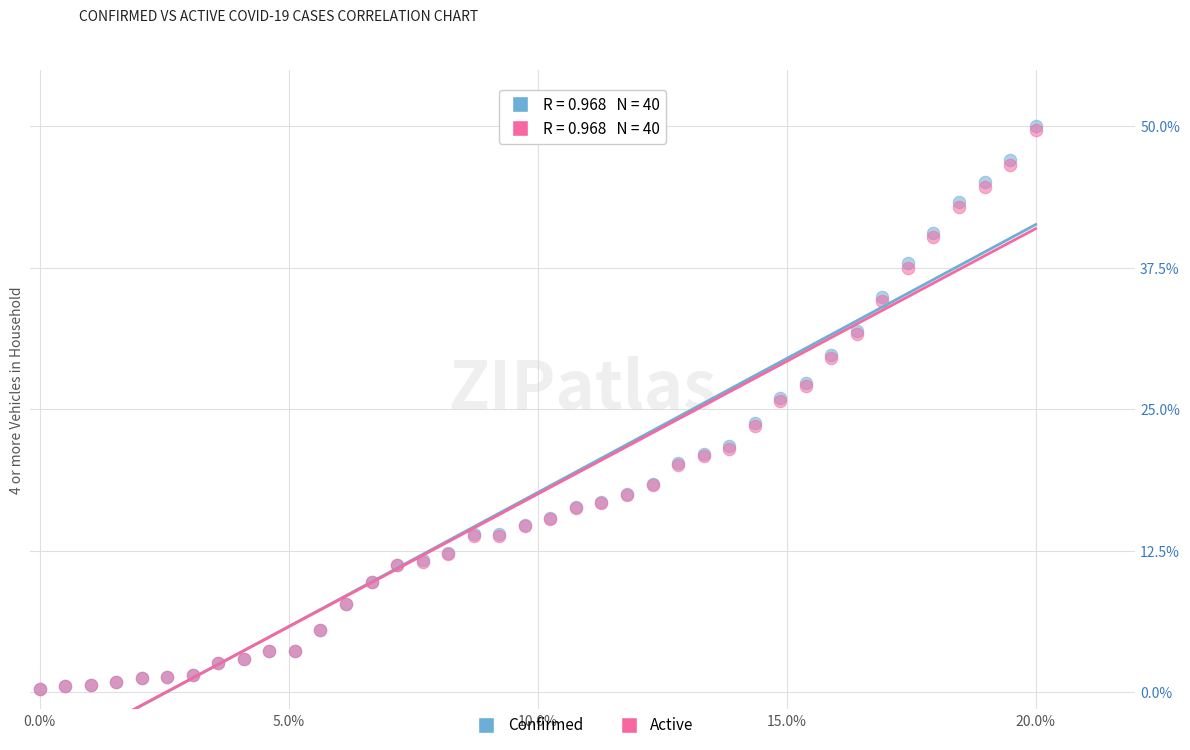

Which series has the largest Y range (max minus min)?

Confirmed